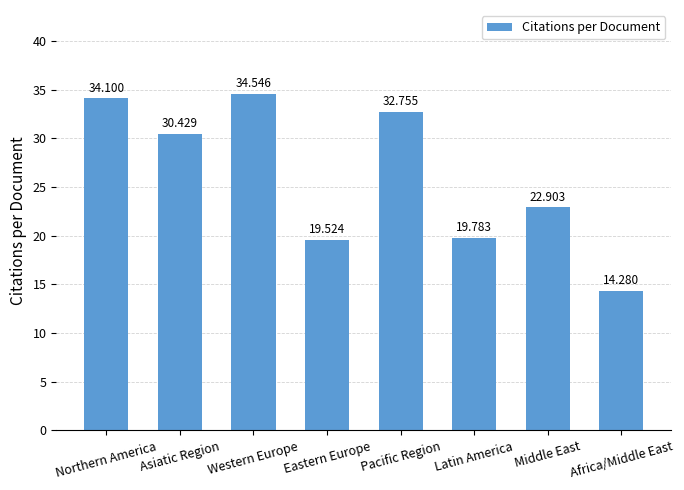

Read the value at Northern America.

34.1